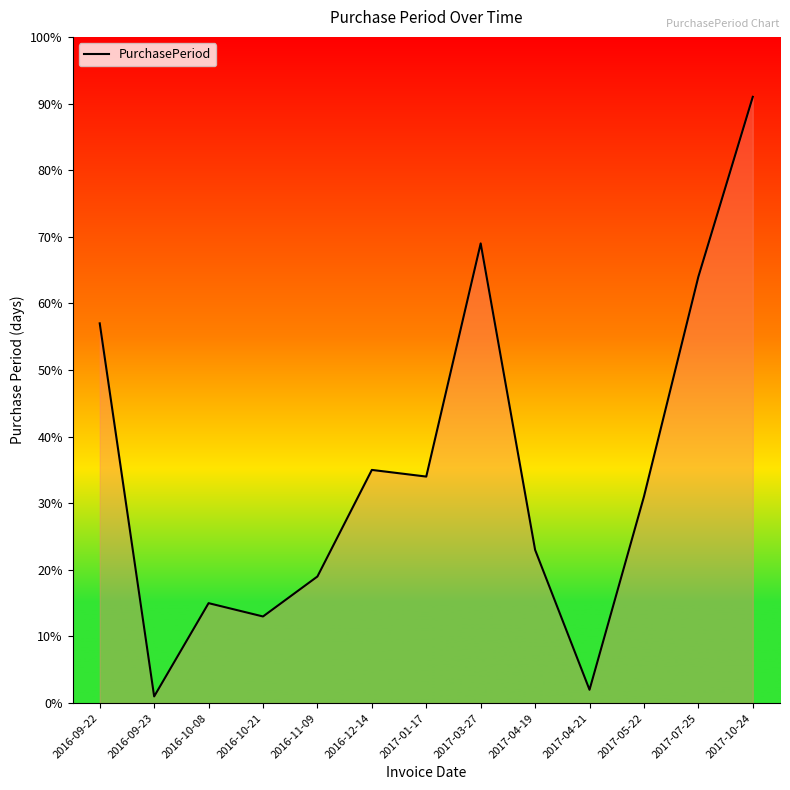

At which label does the data first exceed 31?

2016-09-22